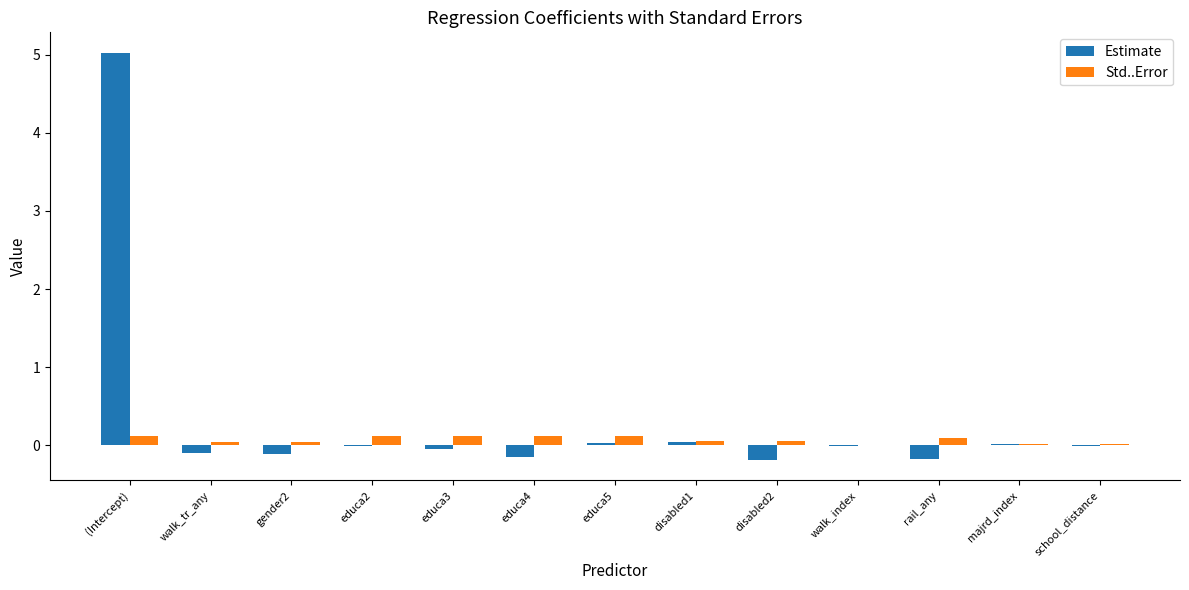

What is the average value of the Estimate series?

0.3